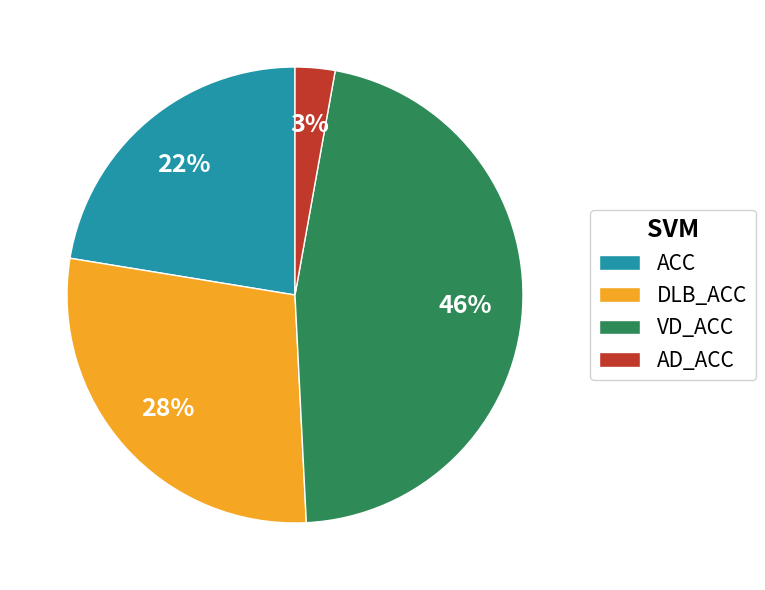

Is the sum of ACC and VD_ACC greater than half?

Yes